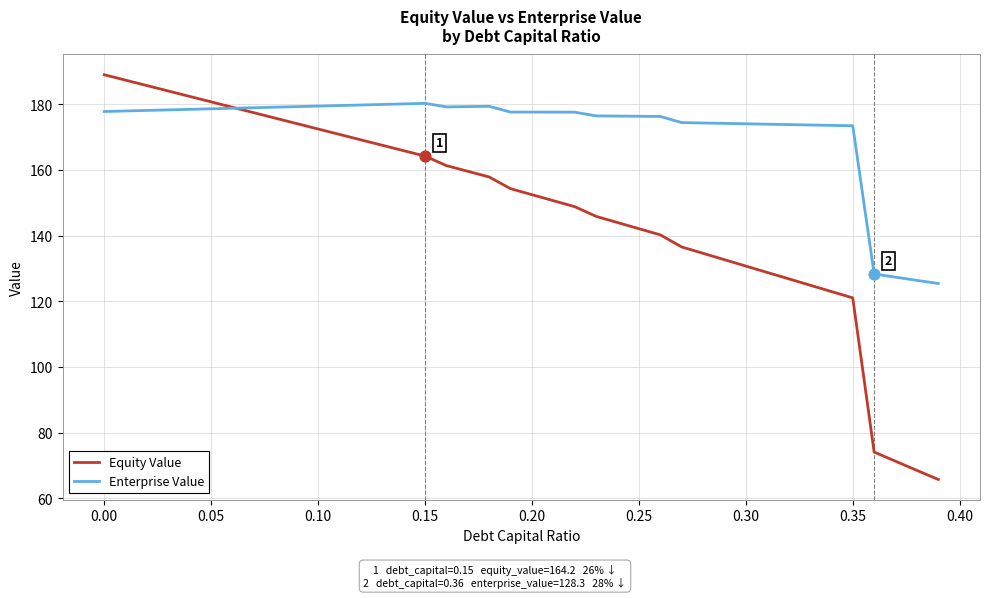

What are all the series names shown in the legend?

Equity Value, Enterprise Value